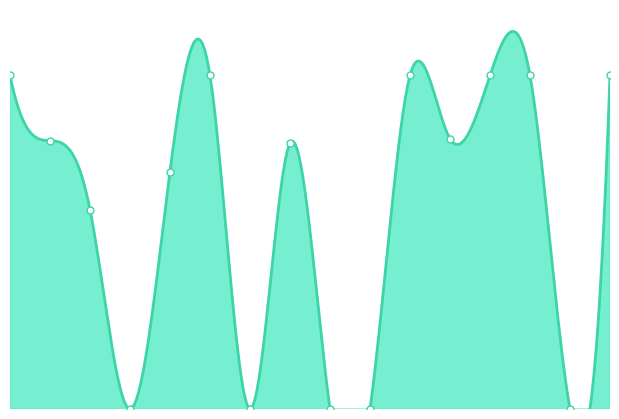

What is the change in value from 0 to 1?

-157.2